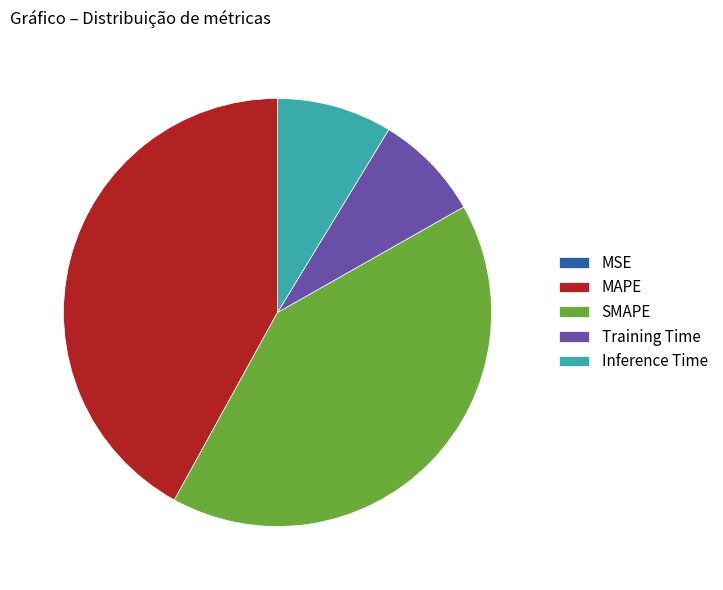

Does Inference Time represent more than half of the total?

No